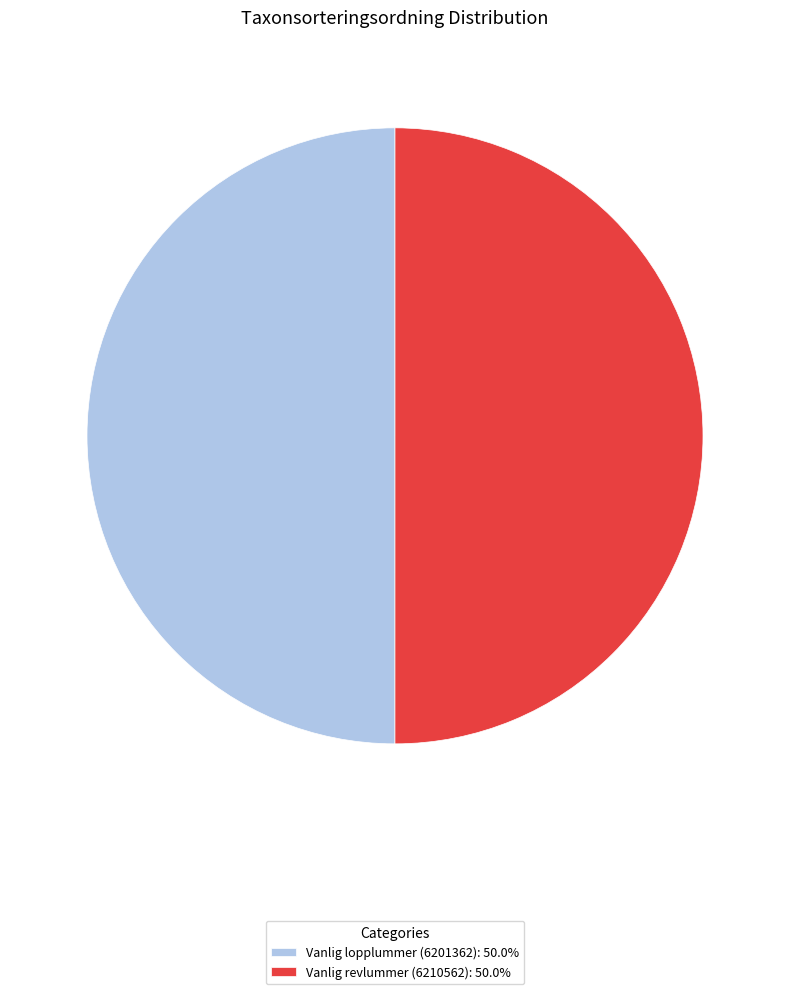

Is the sum of Vanlig revlummer (6210562): 50.0% and Vanlig lopplummer (6201362): 50.0% greater than half?

Yes